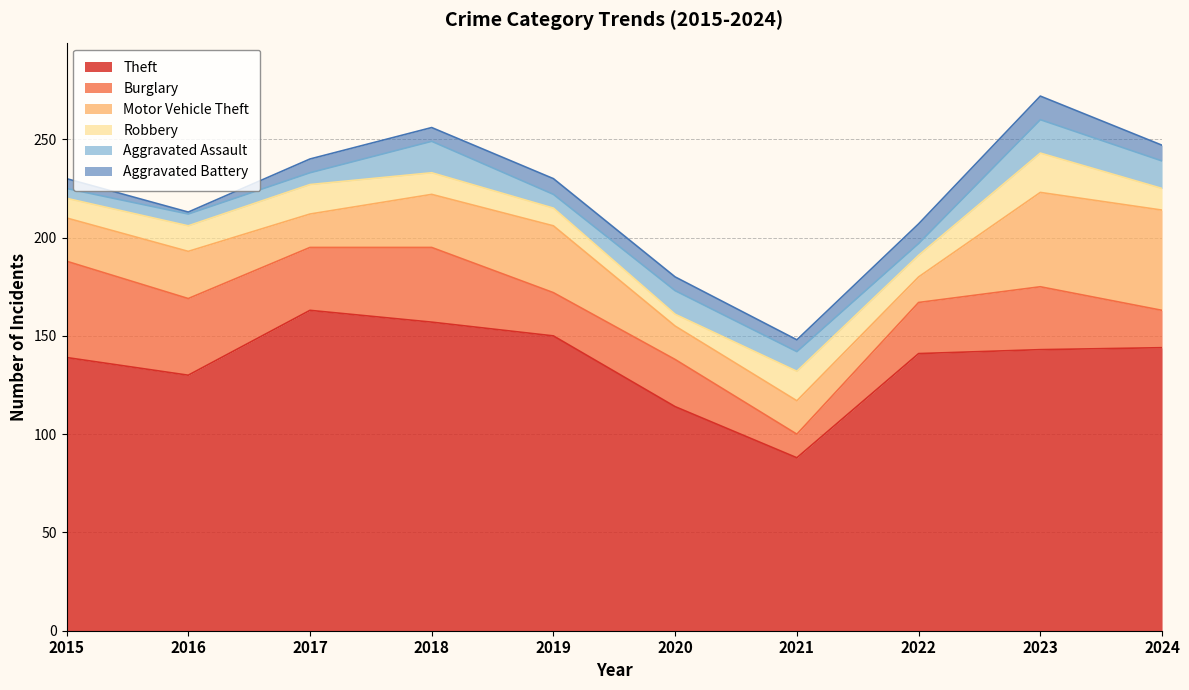

What is the difference between the maximum and minimum values in the Robbery series?

14